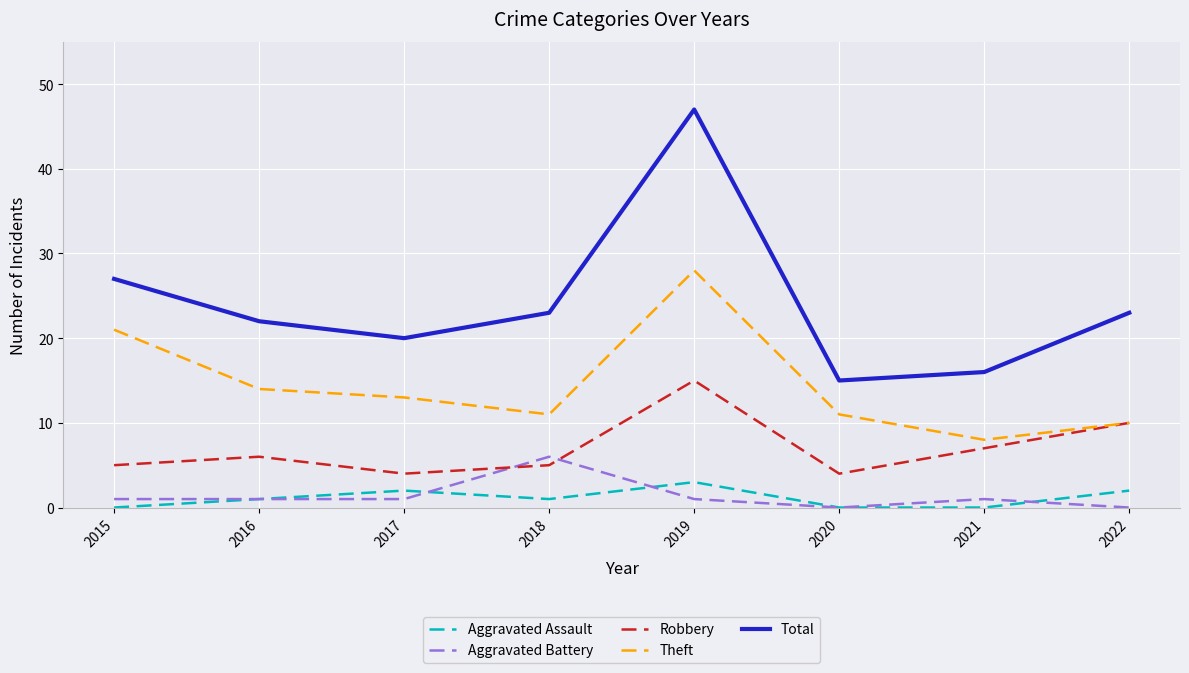

Reading right to left, list all the values displayed in this chart.

Aggravated Assault: 2	0	0	3	1	2	1	0
Aggravated Battery: 0	1	0	1	6	1	1	1
Robbery: 10	7	4	15	5	4	6	5
Theft: 10	8	11	28	11	13	14	21
Total: 23	16	15	47	23	20	22	27